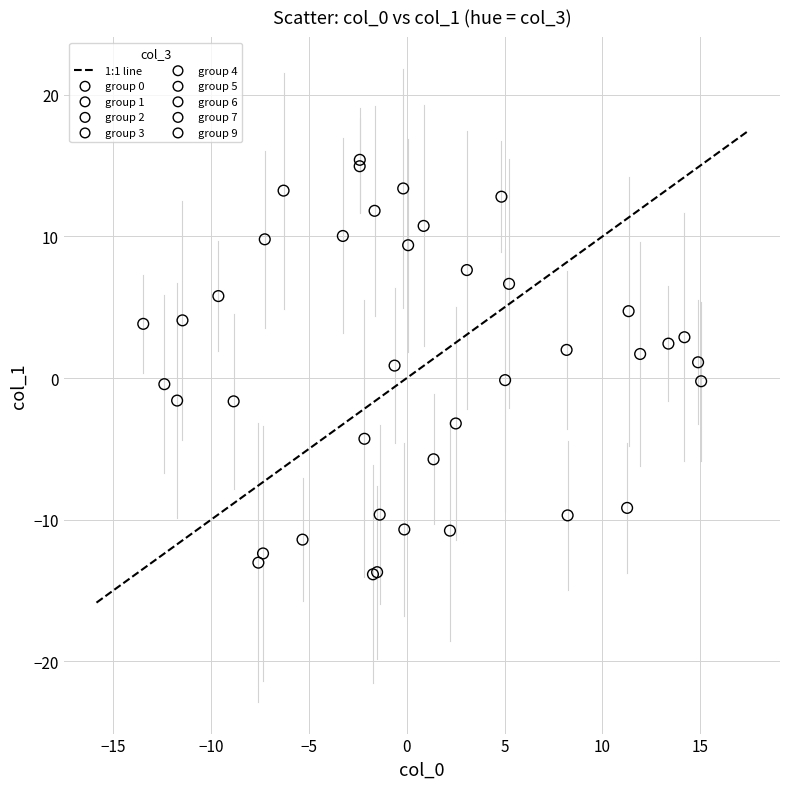

Which series has the largest Y range (max minus min)?

group 5